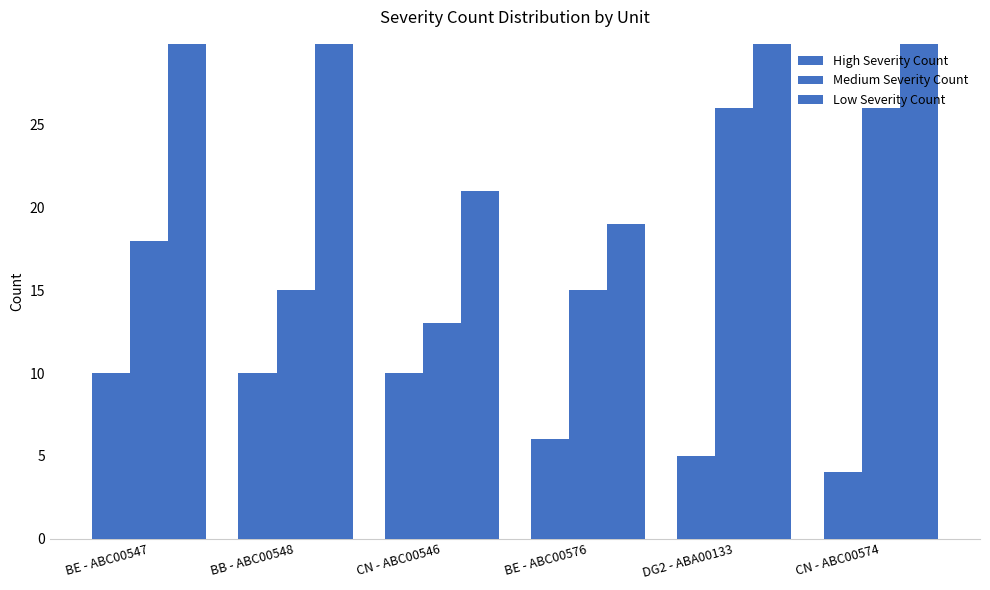

How many groups of bars are there?

6